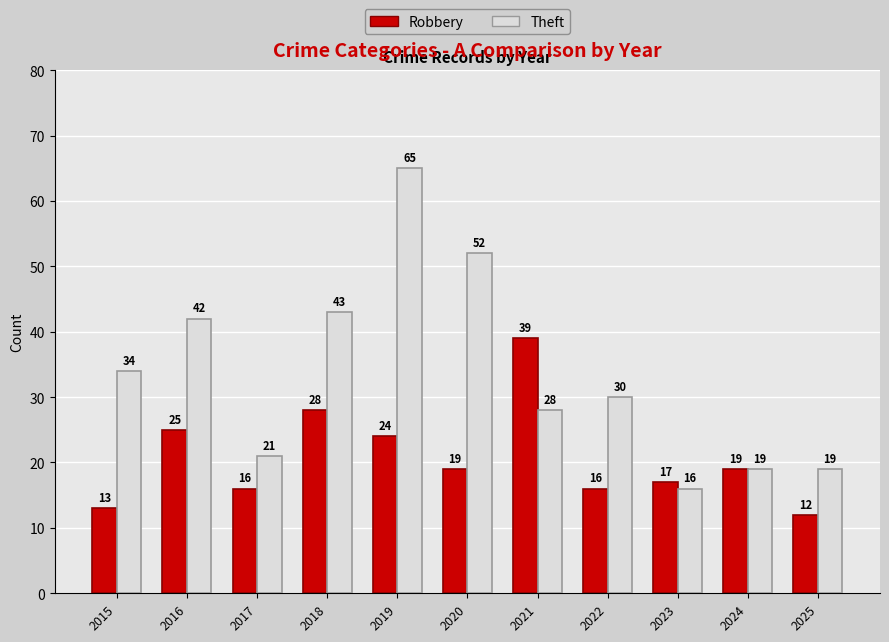

Rank the series by their average value, from lowest to highest.

Robbery, Theft